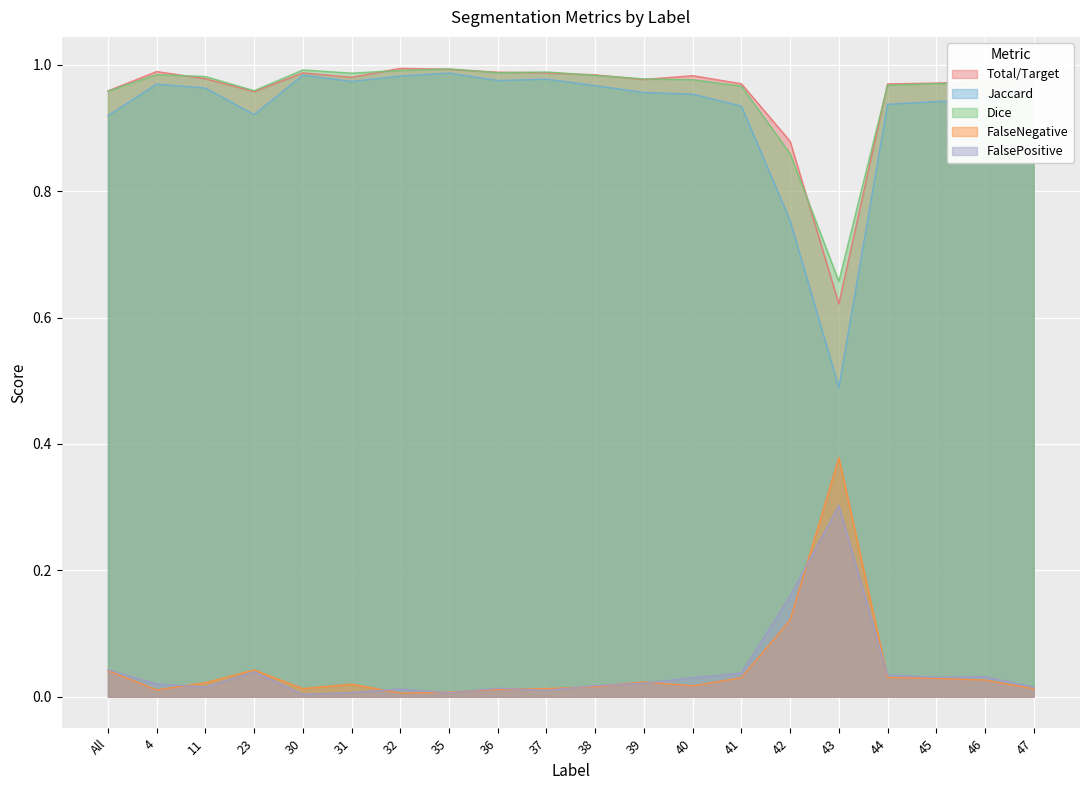

Reading left to right, what are all the values shown in this chart?

Total/Target: All=1.0	4=1.0	11=1.0	23=1.0	30=1.0	31=1.0	32=1.0	35=1.0	36=1.0	37=1.0	38=1.0	39=1.0	40=1.0	41=1.0	42=0.9	43=0.6	44=1.0	45=1.0	46=1.0	47=1.0
Jaccard: All=0.9	4=1.0	11=1.0	23=0.9	30=1.0	31=1.0	32=1.0	35=1.0	36=1.0	37=1.0	38=1.0	39=1.0	40=1.0	41=0.9	42=0.8	43=0.5	44=0.9	45=0.9	46=0.9	47=1.0
Dice: All=1.0	4=1.0	11=1.0	23=1.0	30=1.0	31=1.0	32=1.0	35=1.0	36=1.0	37=1.0	38=1.0	39=1.0	40=1.0	41=1.0	42=0.9	43=0.7	44=1.0	45=1.0	46=1.0	47=1.0
FalseNegative: All=0.0	4=0.0	11=0.0	23=0.0	30=0.0	31=0.0	32=0.0	35=0.0	36=0.0	37=0.0	38=0.0	39=0.0	40=0.0	41=0.0	42=0.1	43=0.4	44=0.0	45=0.0	46=0.0	47=0.0
FalsePositive: All=0.0	4=0.0	11=0.0	23=0.0	30=0.0	31=0.0	32=0.0	35=0.0	36=0.0	37=0.0	38=0.0	39=0.0	40=0.0	41=0.0	42=0.2	43=0.3	44=0.0	45=0.0	46=0.0	47=0.0